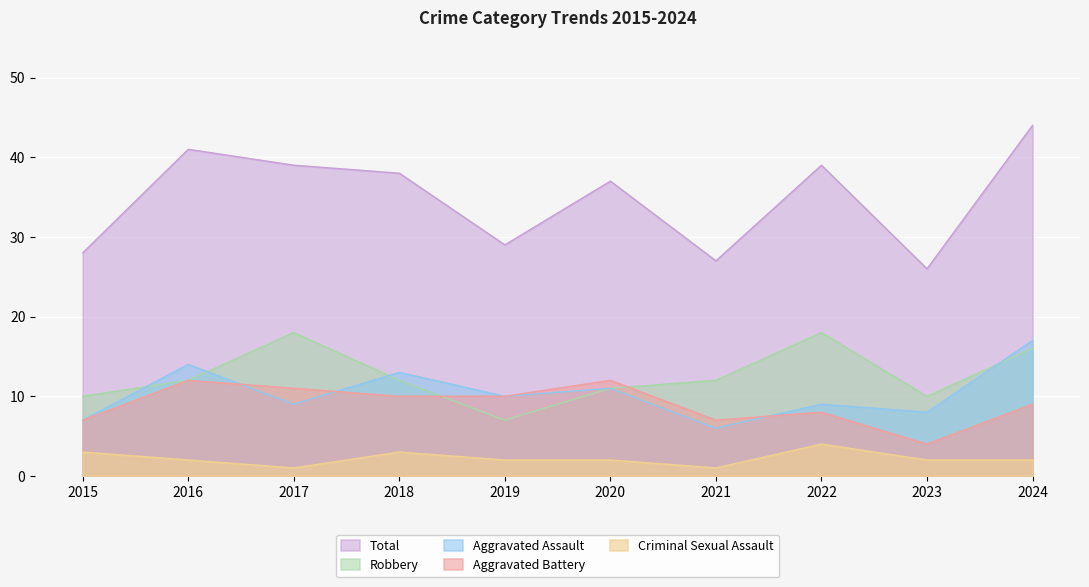

Between 2019 and 2016, which is larger?

2016